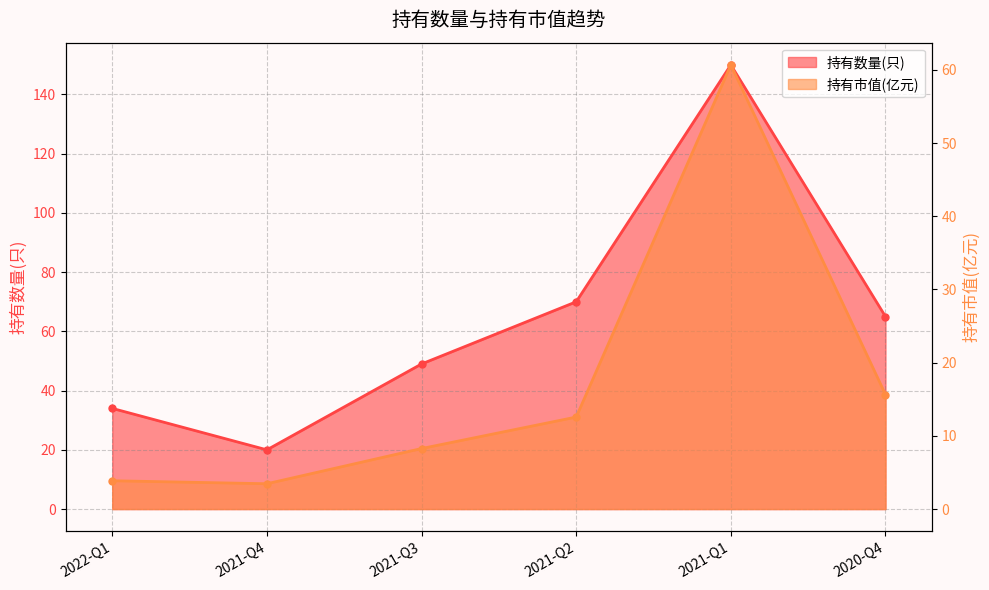

The value of 持有数量(只) at 2021-Q1 is 266.7. True or false?

False